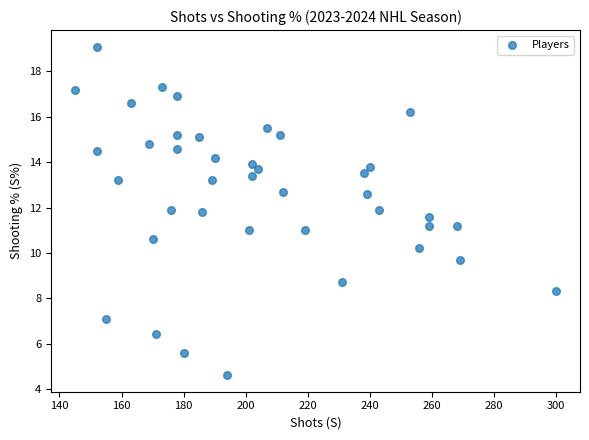

What is the range of X values (max minus min)?

155.0